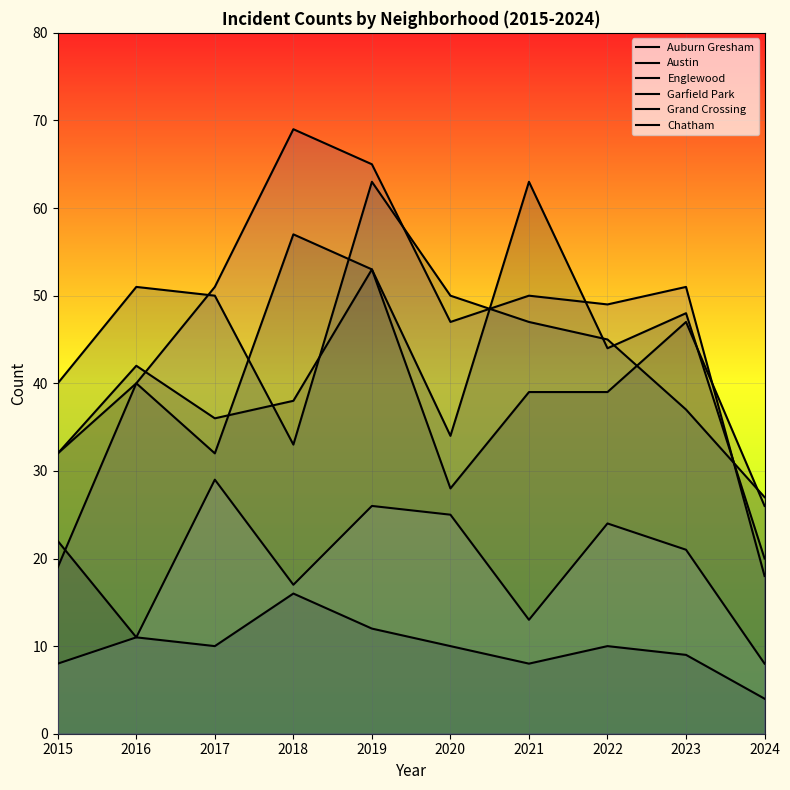

What is the lowest value of the Chatham series?

8